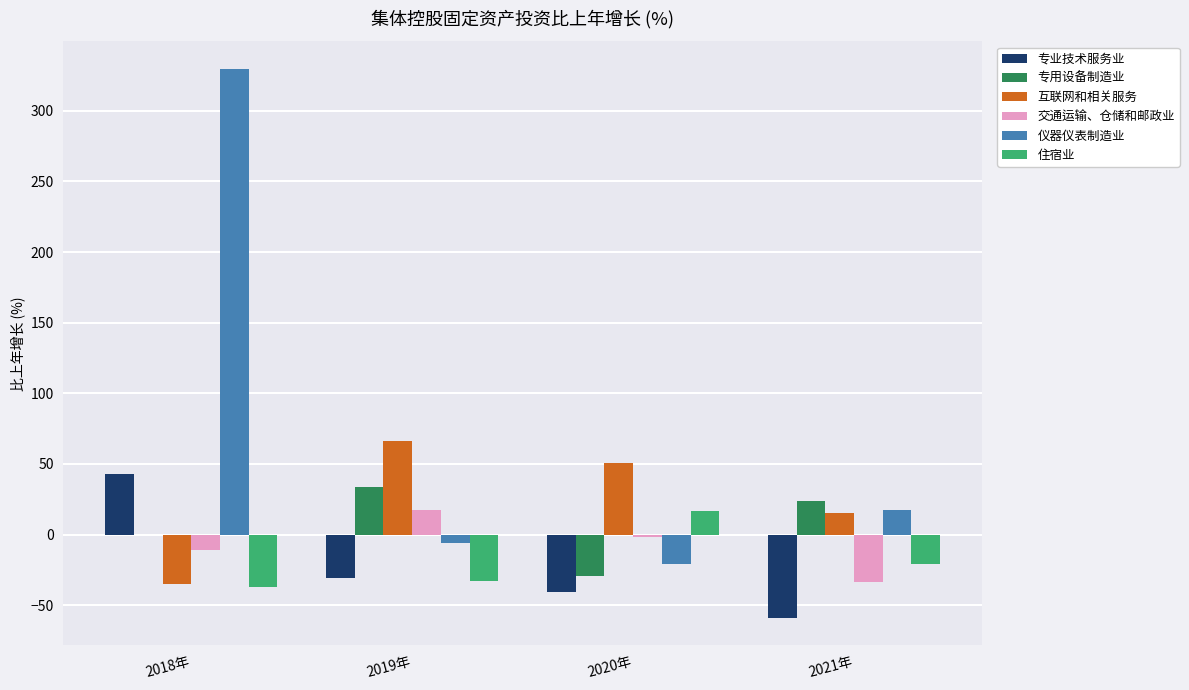

Does the chart contain stacked bars?

No